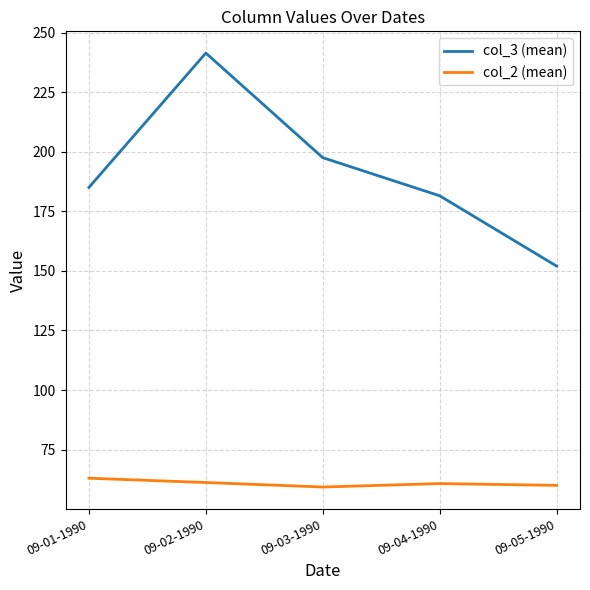

Does the chart display data point markers on the line(s)?

No